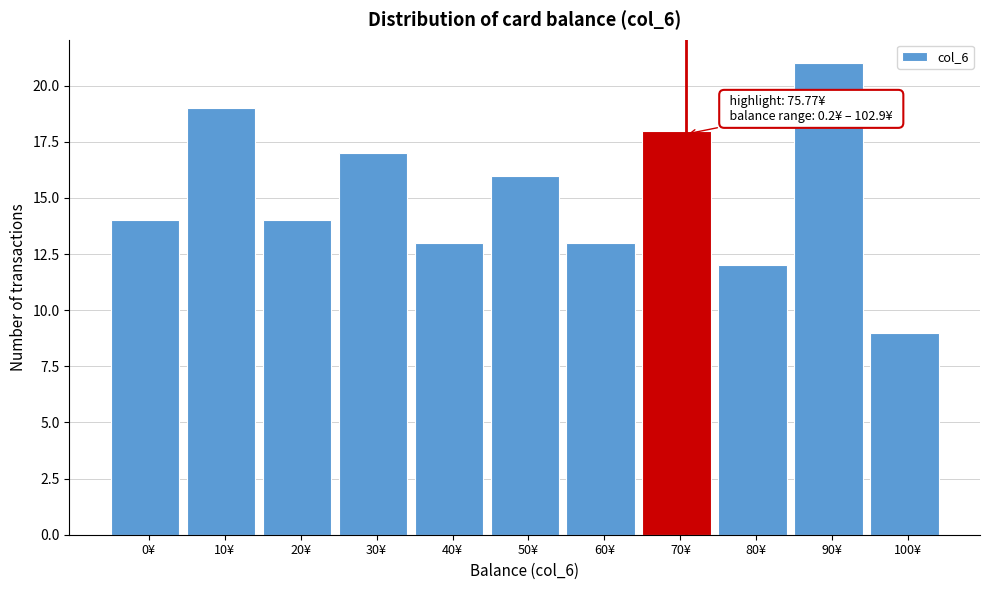

Reading right to left, what are all the values shown in this chart?

100¥=9	90¥=21	80¥=12	70¥=18	60¥=13	50¥=16	40¥=13	30¥=17	20¥=14	10¥=19	0¥=14